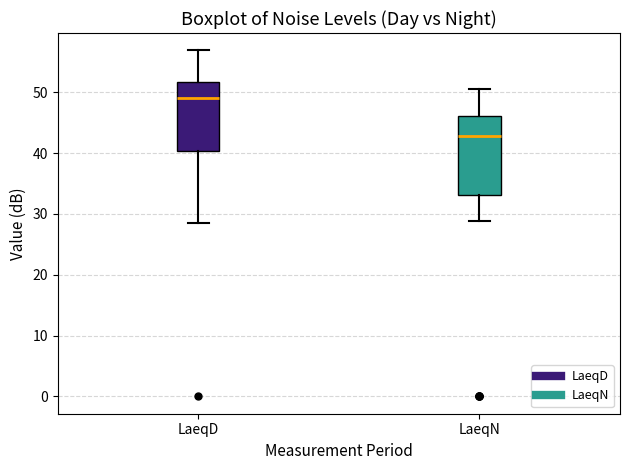

Where does the lower whisker of the box for LaeqD end on the y-axis? The values are not printed on the chart, so give them approximately, as read against the axis.

29